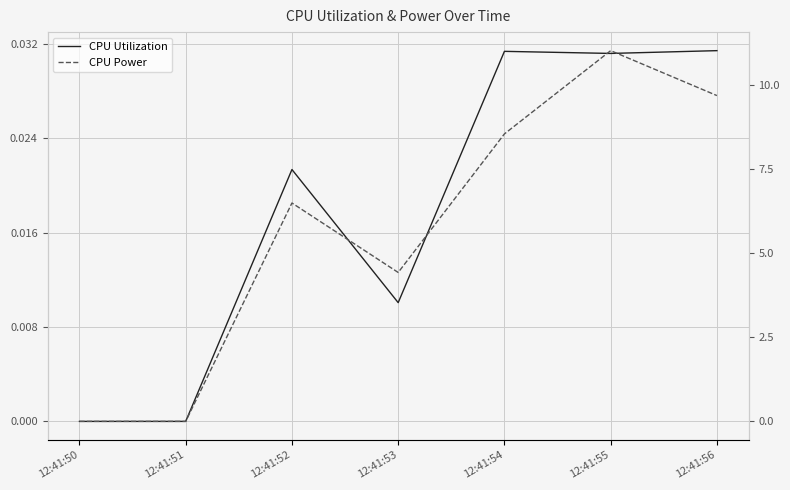

True or false: CPU Power has a value of 6.5 at 12:41:52.

True